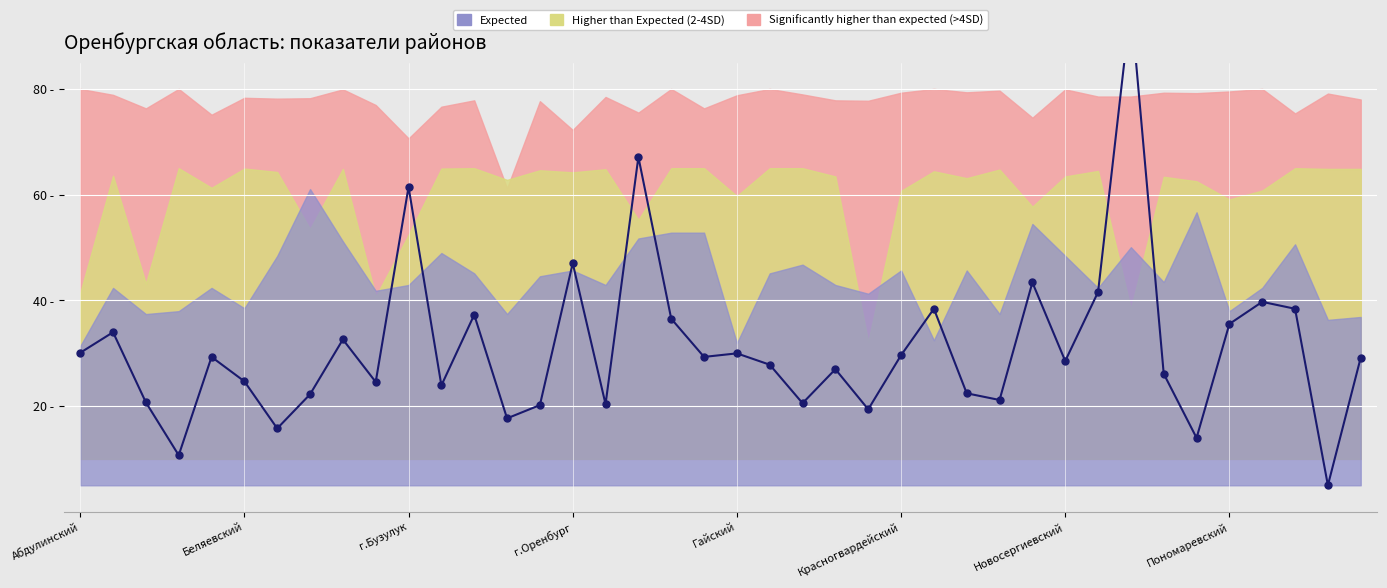

How many interior local valleys (lower than both neighbors) does the data have?

13